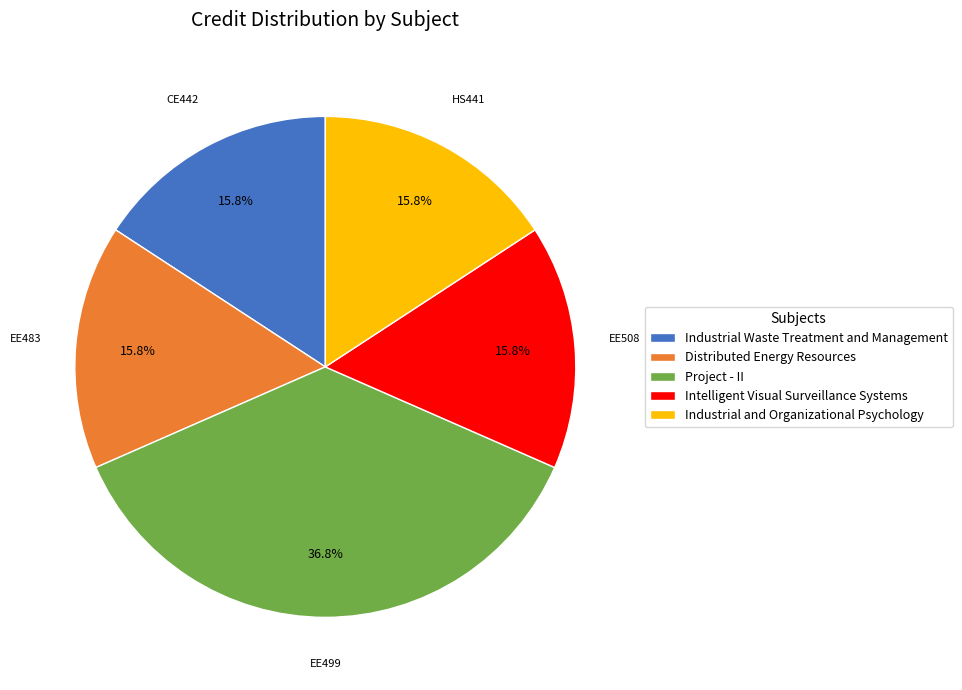

Count the number of slices in the pie.

5